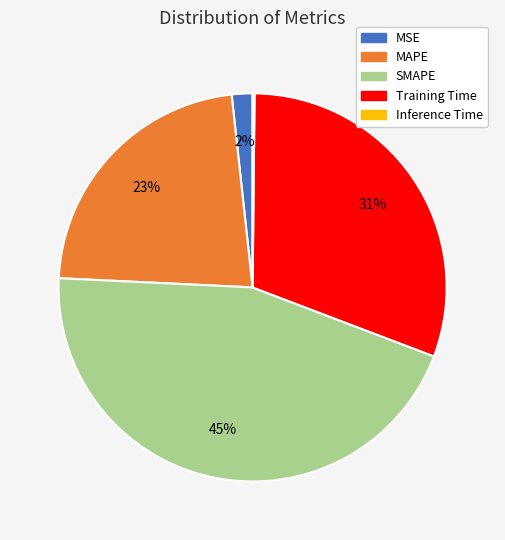

Does SMAPE represent more than half of the total?

No